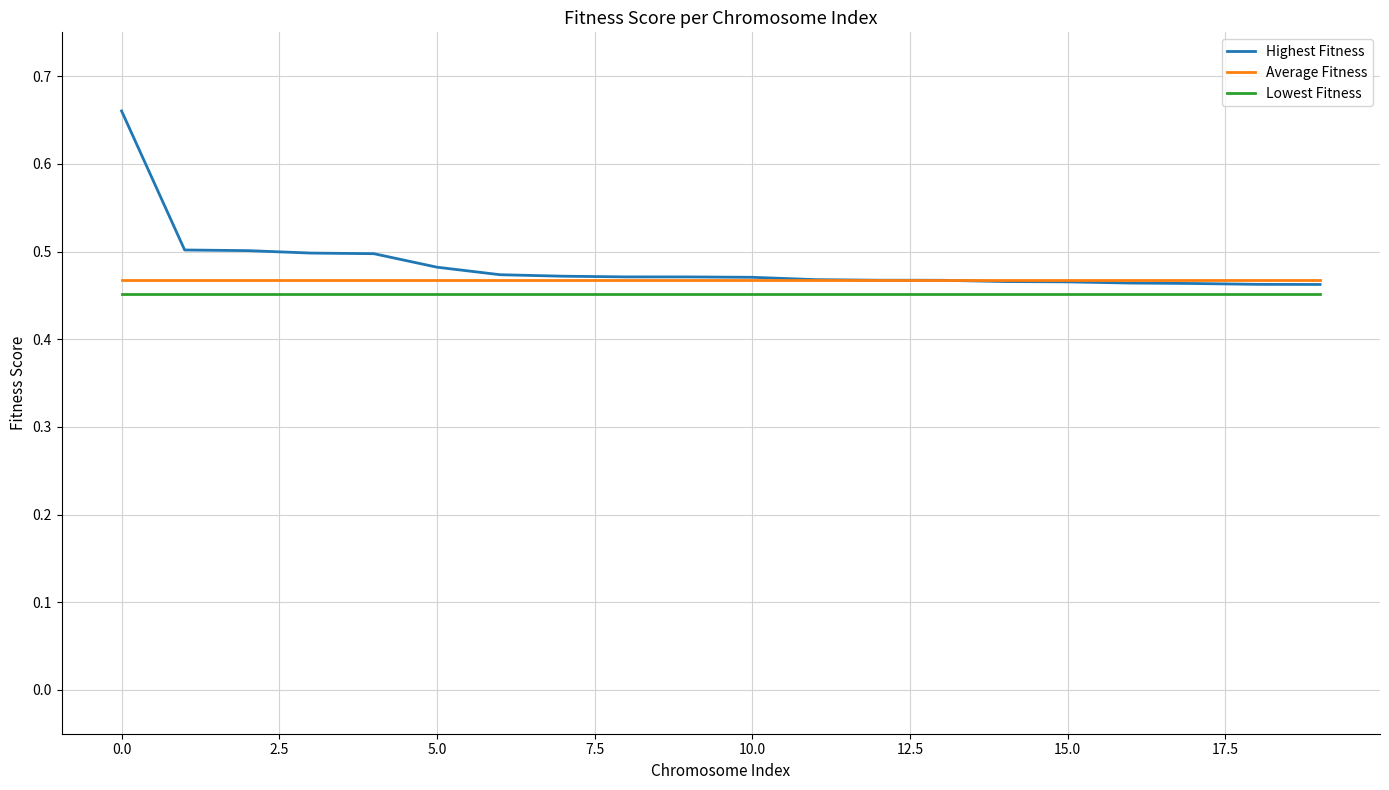

Which series has the widest spread of values?

Highest Fitness